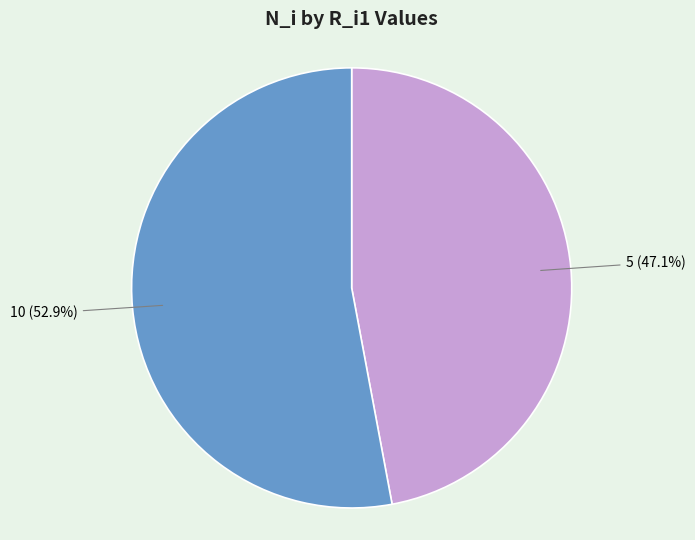

Which category has the biggest portion of the pie?

10